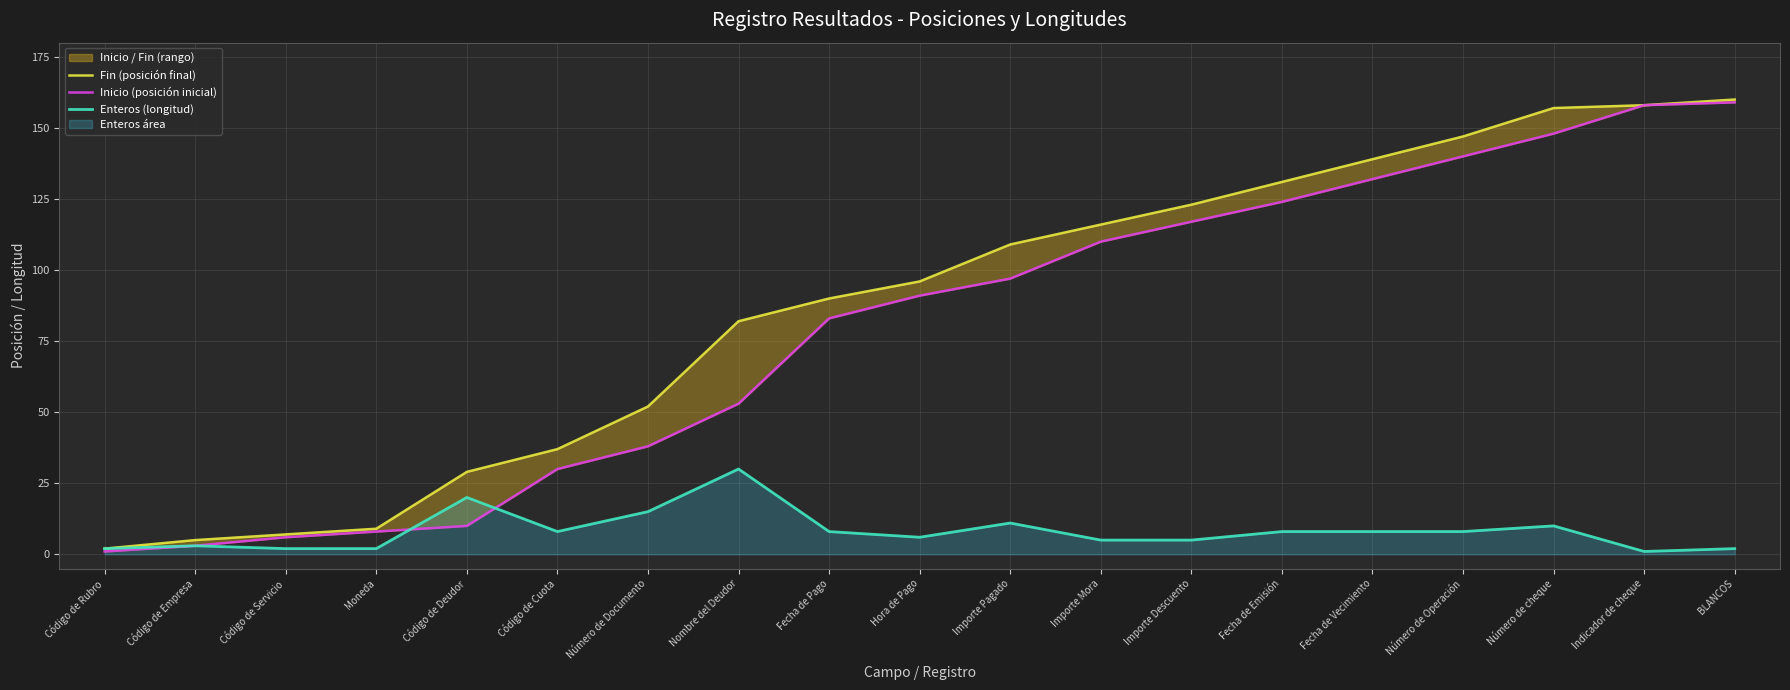

True or false: Fin (posición final) and Enteros (longitud) cross at least once.

False